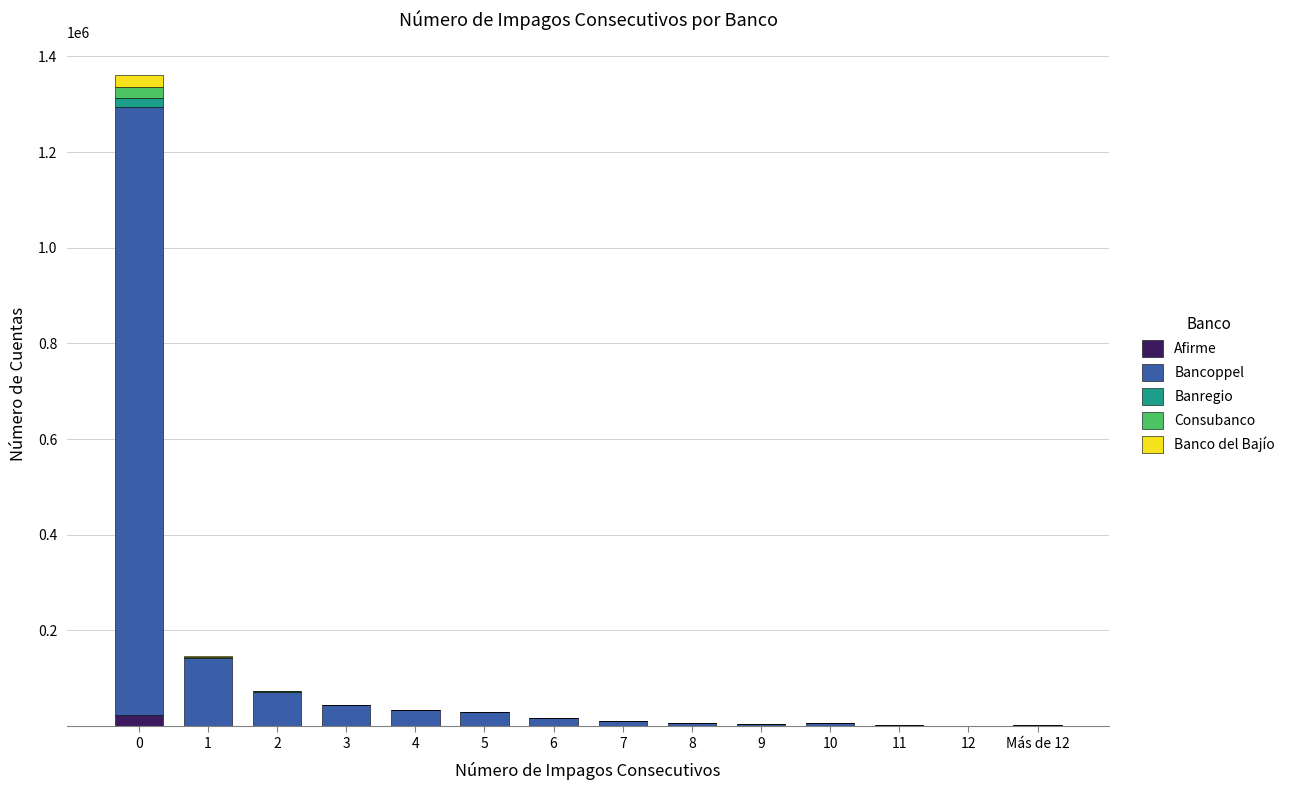

What is the sum of all Afirme values?

24816